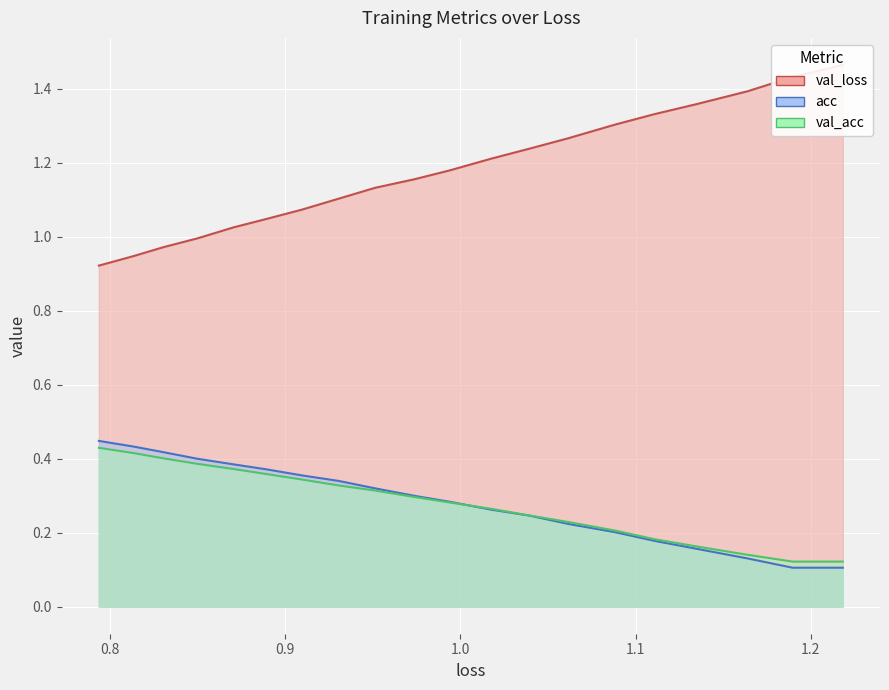

True or false: acc has a value of 0.2 at 15.

False